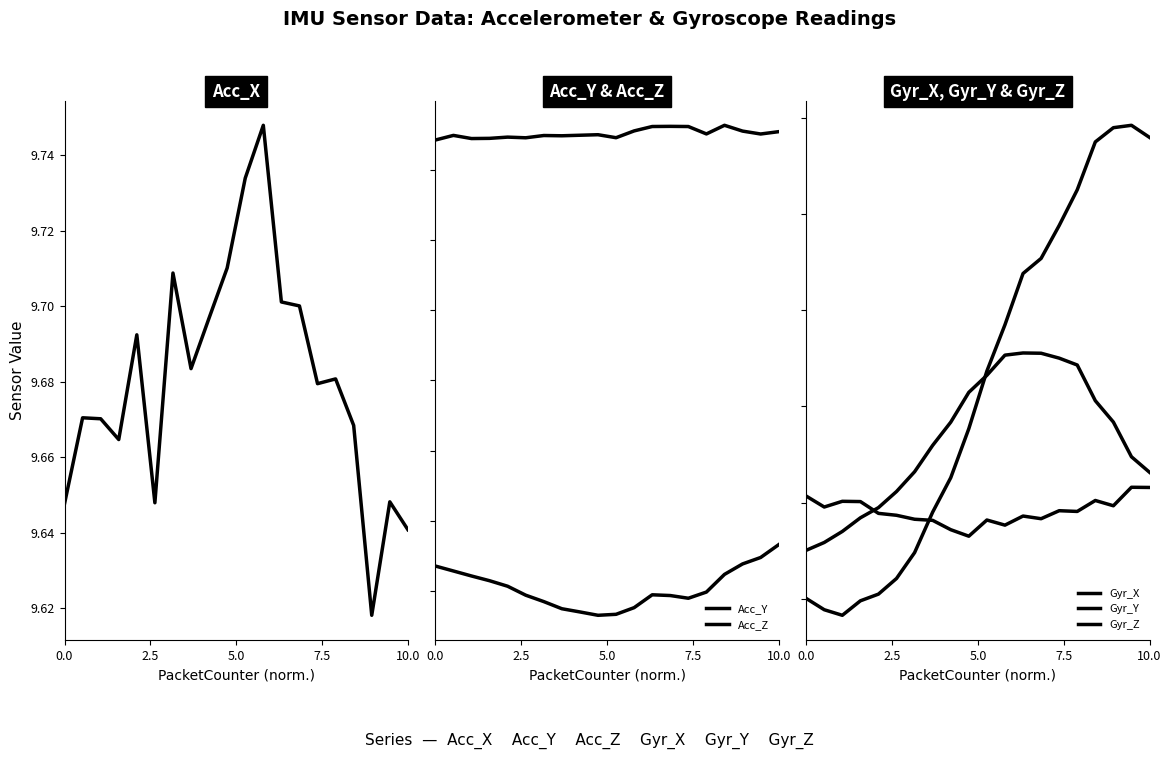

Reading left to right, list all the values displayed in this chart.

Acc_X: 9.6	9.7	9.7	9.7	9.7	9.6	9.7	9.7	9.7	9.7	9.7	9.7	9.7	9.7	9.7	9.7	9.7	9.6	9.6	9.6
Acc_Y: -1.3	-1.4	-1.4	-1.4	-1.5	-1.5	-1.6	-1.6	-1.7	-1.7	-1.7	-1.6	-1.5	-1.5	-1.6	-1.5	-1.4	-1.3	-1.3	-1.2
Acc_Z: 1.7	1.7	1.7	1.7	1.7	1.7	1.7	1.7	1.8	1.8	1.7	1.8	1.8	1.8	1.8	1.8	1.8	1.8	1.8	1.8
Gyr_X: -0.0	-0.1	-0.1	-0.1	-0.0	-0.0	-0.0	-0.0	0.0	0.0	0.1	0.1	0.1	0.1	0.1	0.2	0.2	0.2	0.2	0.2
Gyr_Y: 0.0	-0.0	0.0	0.0	-0.0	-0.0	-0.0	-0.0	-0.0	-0.0	-0.0	-0.0	-0.0	-0.0	-0.0	-0.0	0.0	-0.0	0.0	0.0
Gyr_Z: -0.0	-0.0	-0.0	-0.0	-0.0	0.0	0.0	0.0	0.0	0.1	0.1	0.1	0.1	0.1	0.1	0.1	0.1	0.0	0.0	0.0